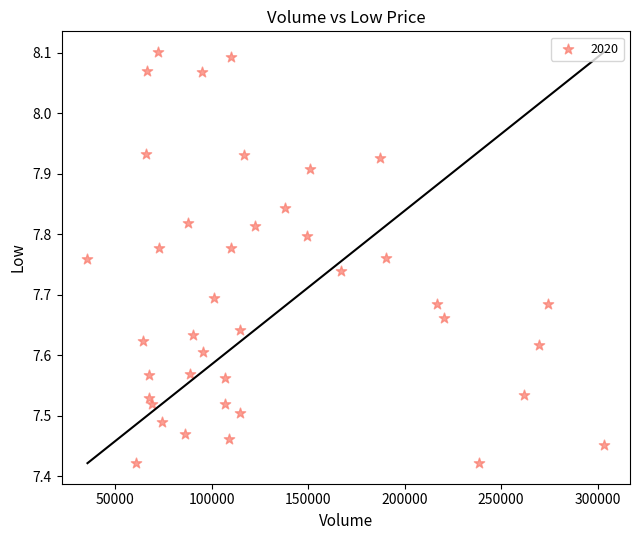

What is the range of X values (max minus min)?

267922.0